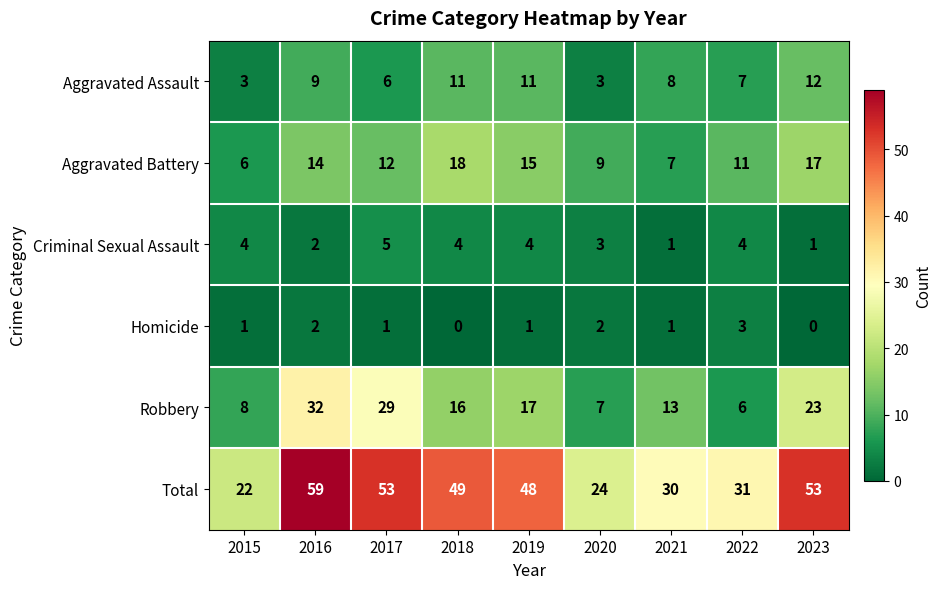

Rank the categories by Robbery value from highest to lowest.

2016, 2017, 2023, 2019, 2018, 2021, 2015, 2020, 2022